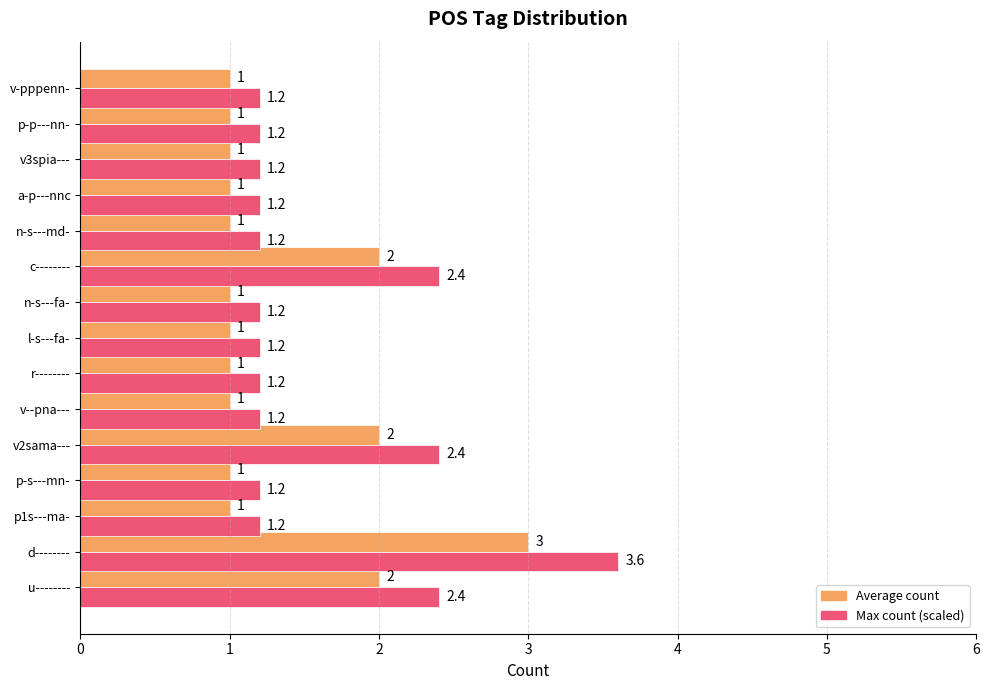

Which label corresponds to the largest value in the chart?

d--------